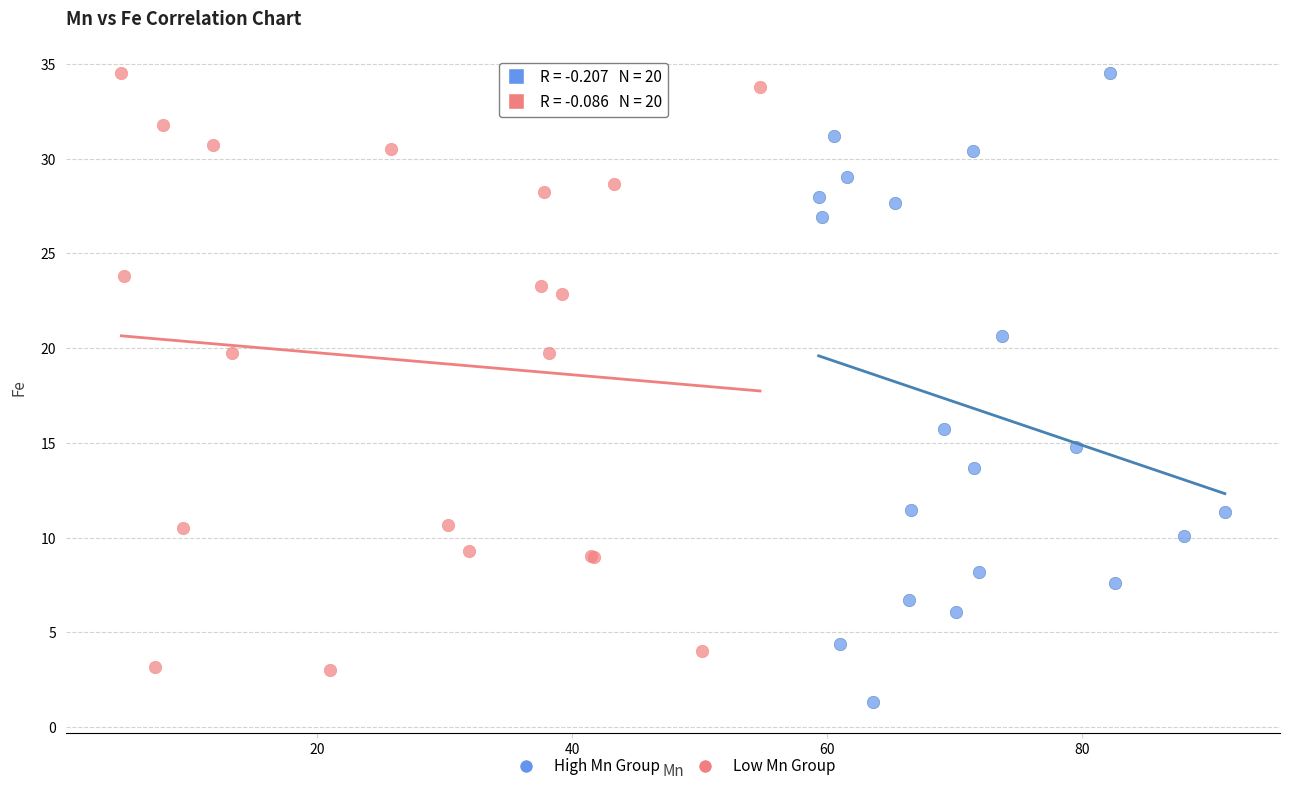

Which series contains the lowest Y value?

High Mn Group